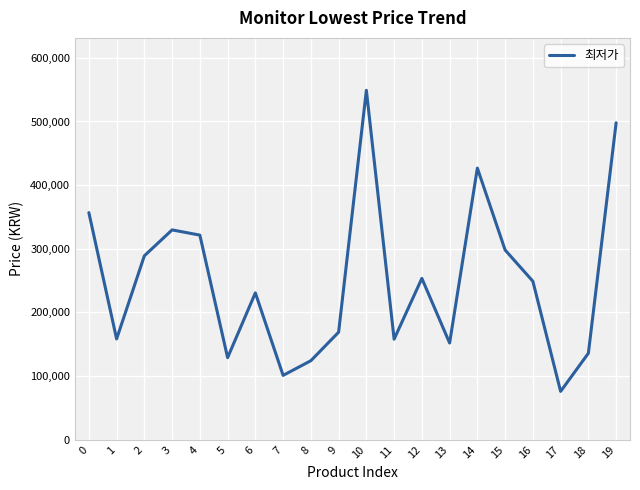

What is the change in value from 5 to 17?

-53000